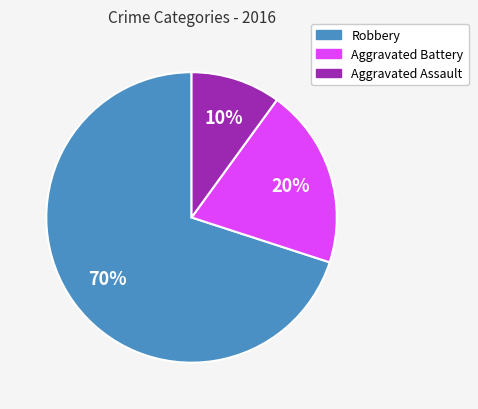

What percentage is the Aggravated Assault slice, to the nearest percent?

10%